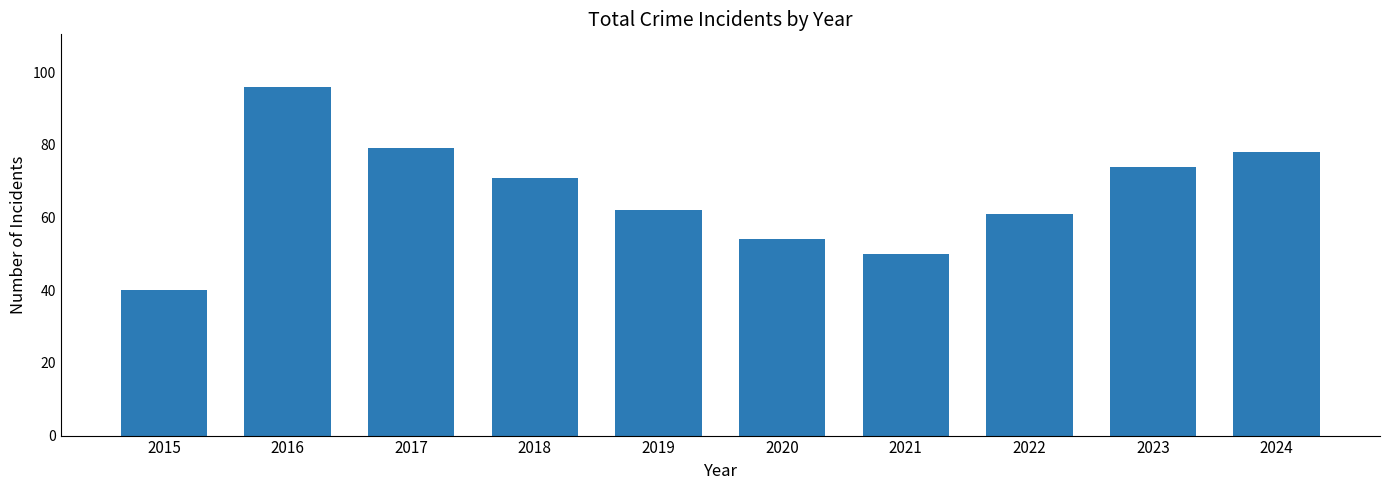

Does the chart contain stacked bars?

No